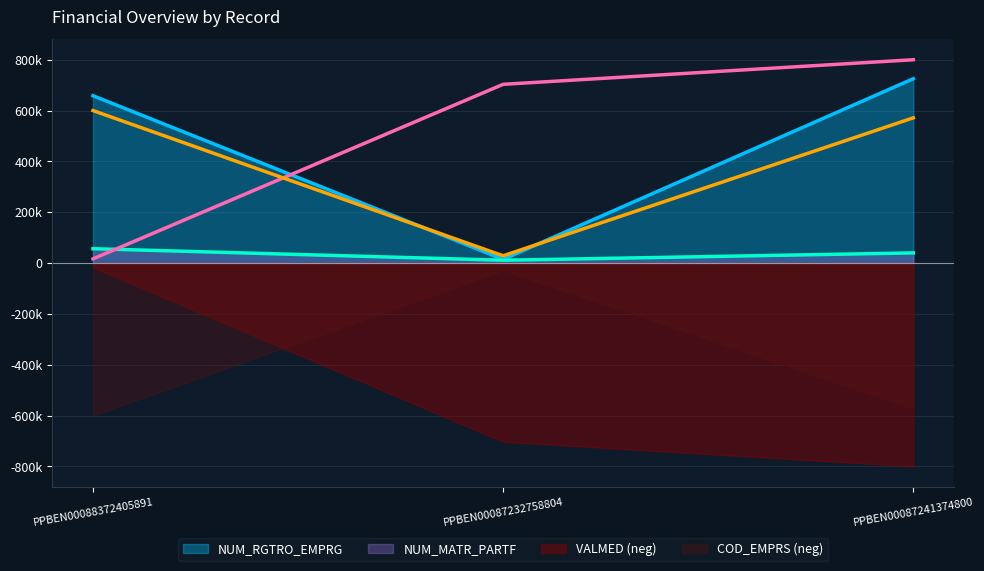

Where does the COD_EMPRS series first go above 571428?

PPBEN00088372405891